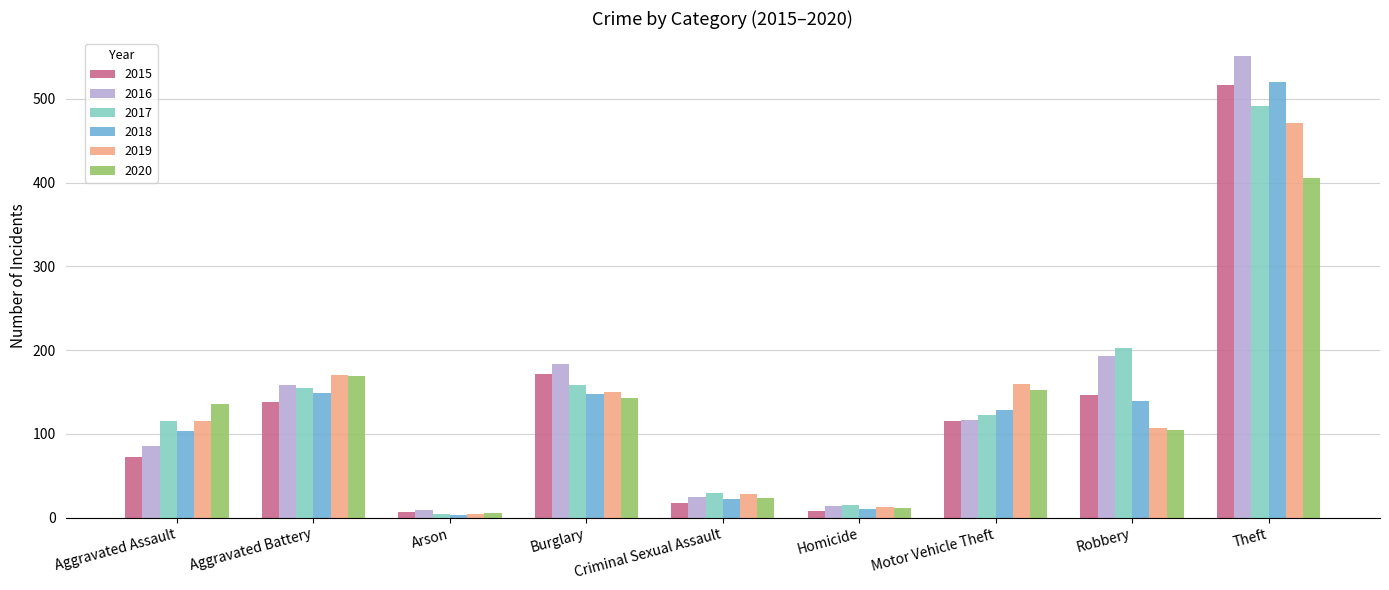

At which category is the sum across all series the highest?

Theft